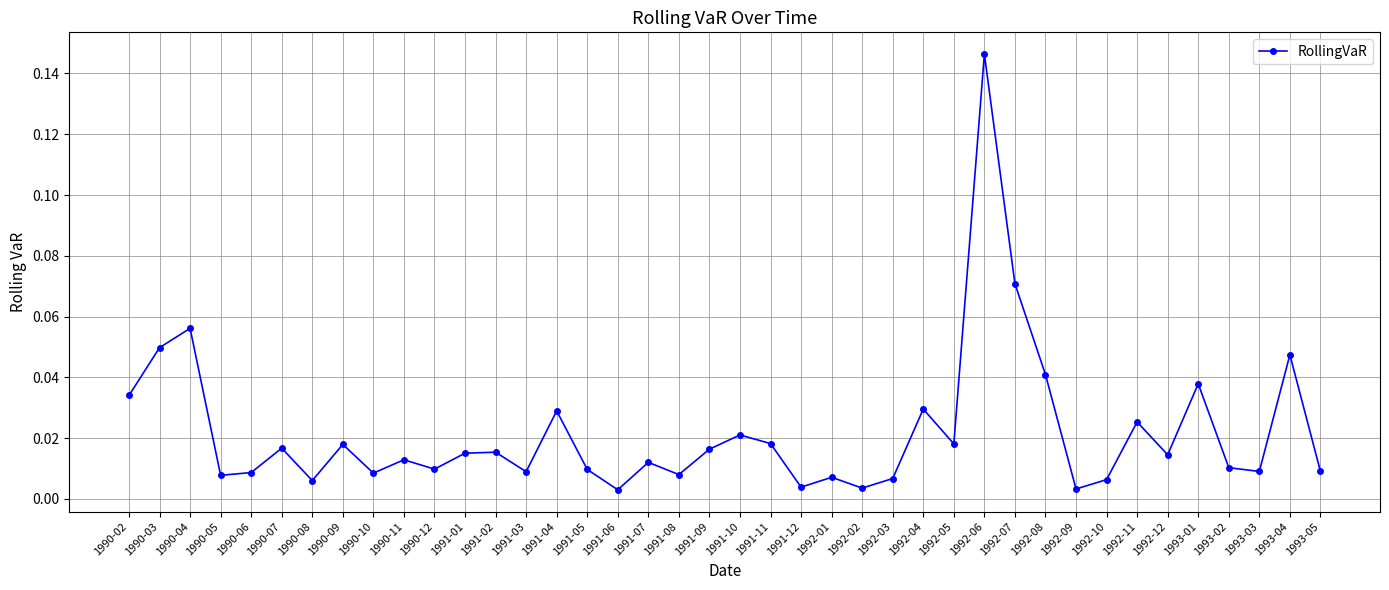

What is the sum of all values?

0.9